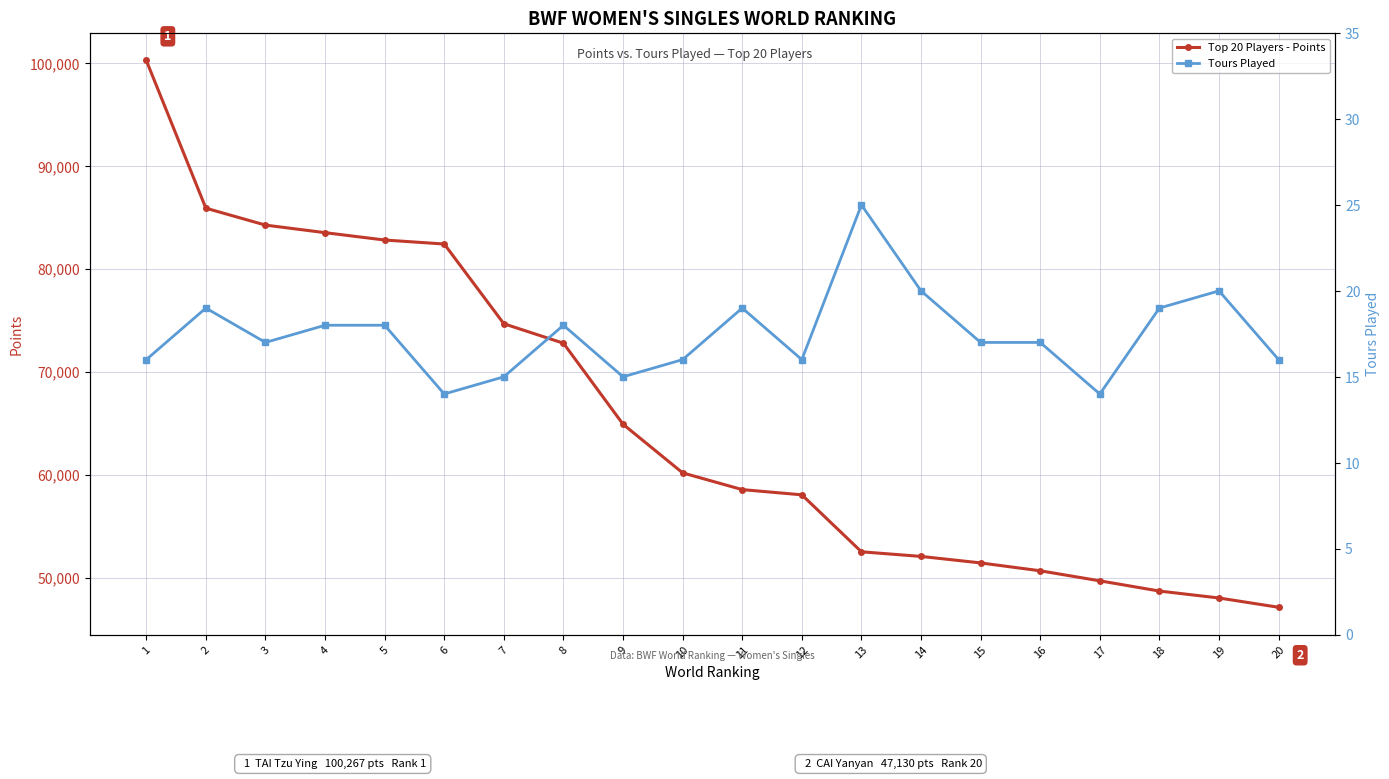

What is the lowest value of the Top 20 Players - Points series?

47130.0